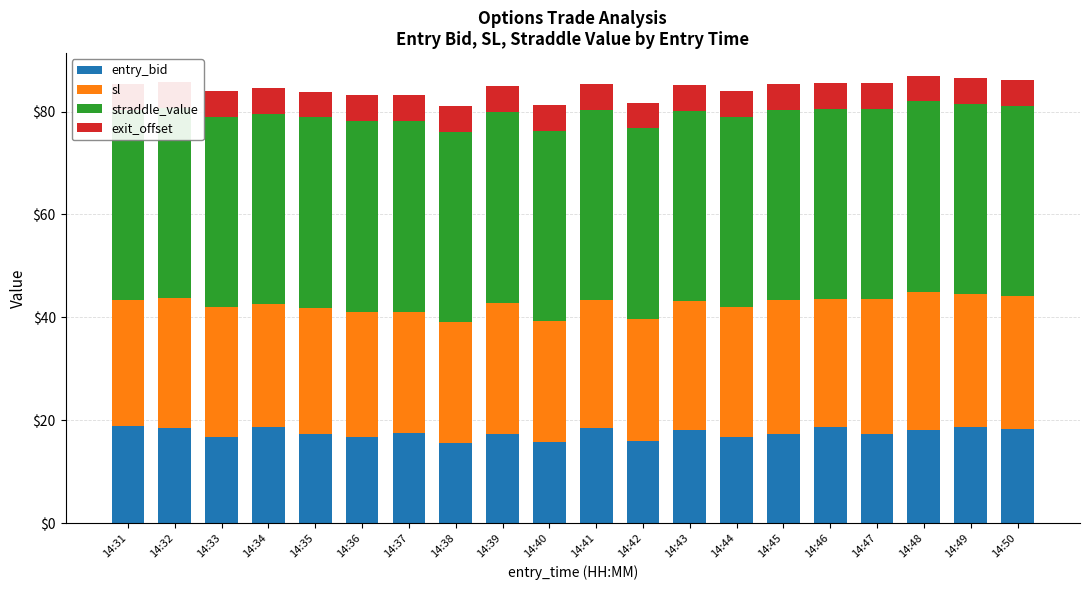

True or false: exit_offset has a value of 5.0 at 14:48.

True